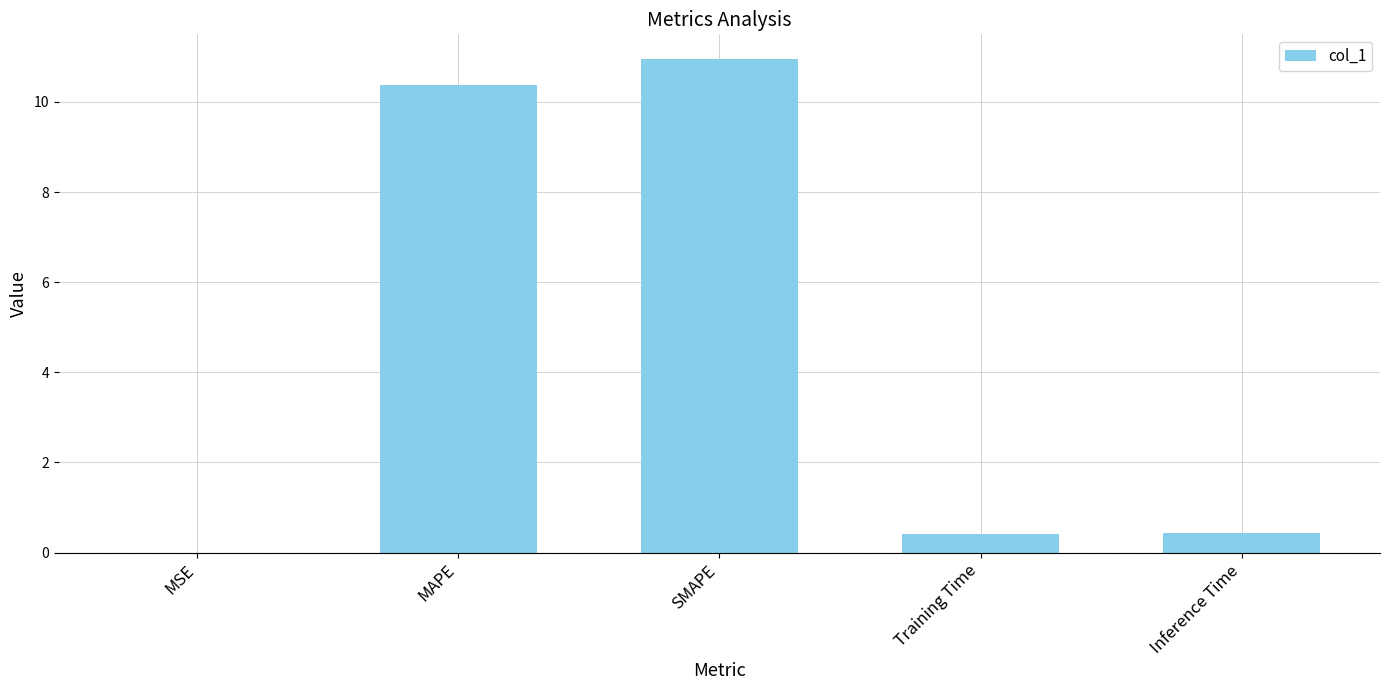

What is the average value?

4.4